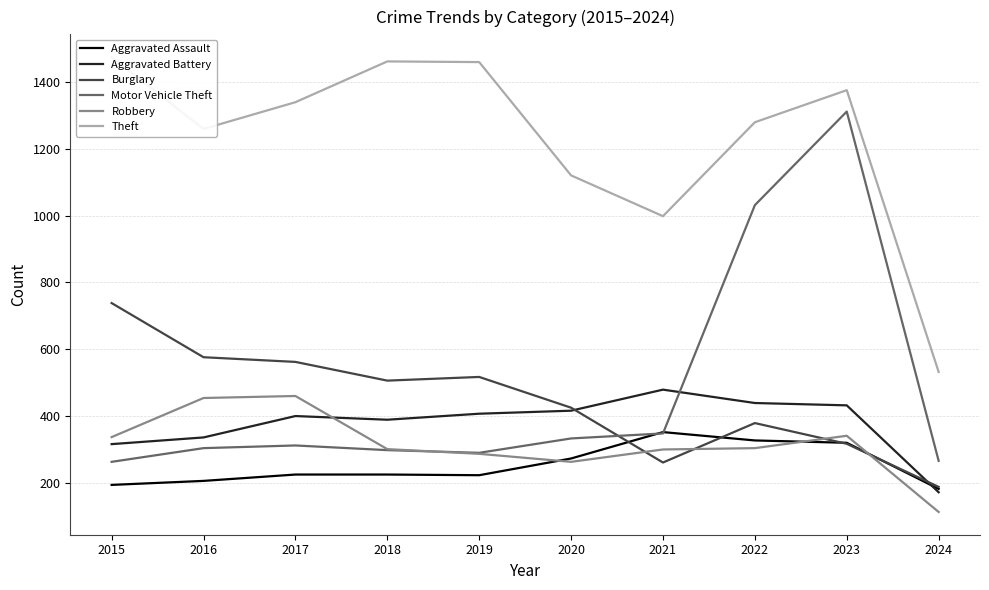

True or false: Motor Vehicle Theft has a value of 1311 at 2023.

True